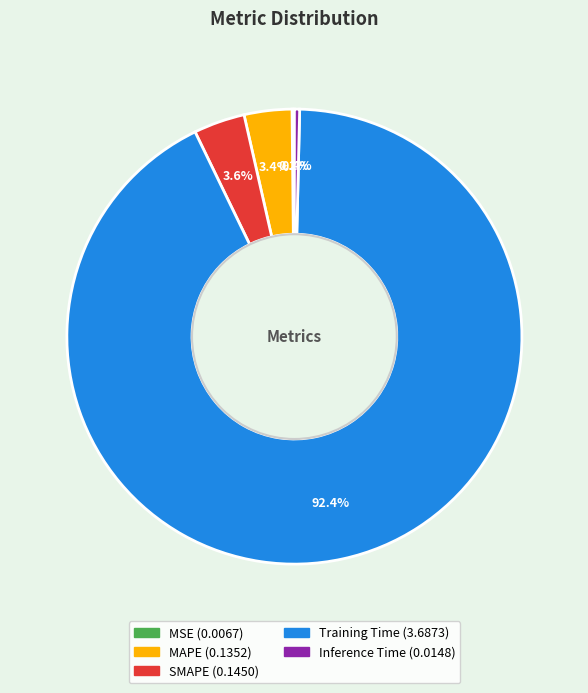

To the nearest percent, what is the combined percentage of Training Time and Inference Time?

93%